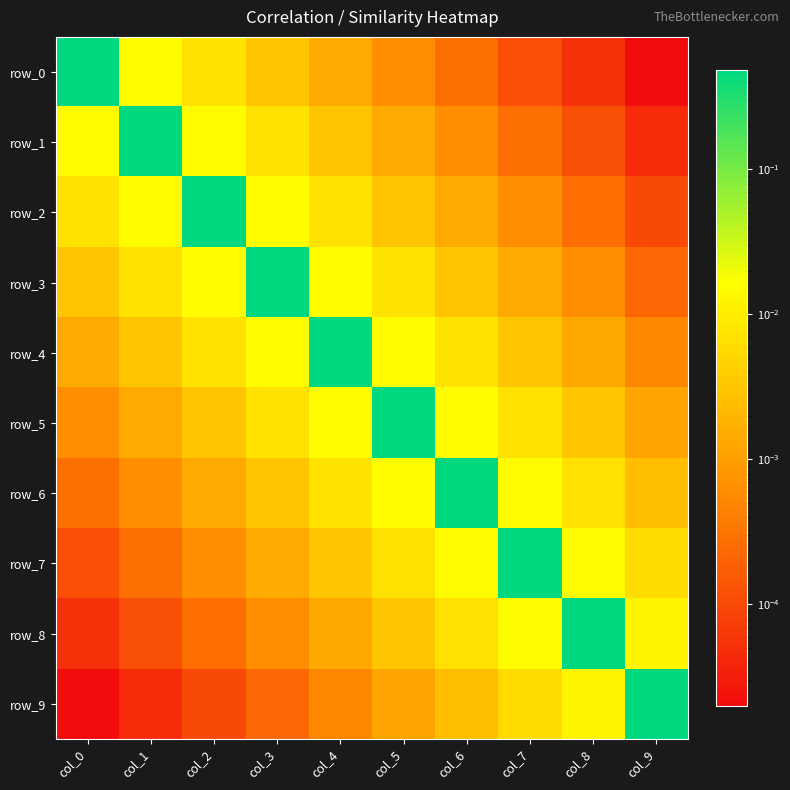

Reading left to right, list all the values displayed in this chart.

row_0: col_0=0.5	col_1=0.0	col_2=0.0	col_3=0.0	col_4=0.0	col_5=0.0	col_6=0.0	col_7=0.0	col_8=0.0	col_9=0.0
row_1: col_0=0.0	col_1=0.5	col_2=0.0	col_3=0.0	col_4=0.0	col_5=0.0	col_6=0.0	col_7=0.0	col_8=0.0	col_9=0.0
row_2: col_0=0.0	col_1=0.0	col_2=0.5	col_3=0.0	col_4=0.0	col_5=0.0	col_6=0.0	col_7=0.0	col_8=0.0	col_9=0.0
row_3: col_0=0.0	col_1=0.0	col_2=0.0	col_3=0.5	col_4=0.0	col_5=0.0	col_6=0.0	col_7=0.0	col_8=0.0	col_9=0.0
row_4: col_0=0.0	col_1=0.0	col_2=0.0	col_3=0.0	col_4=0.5	col_5=0.0	col_6=0.0	col_7=0.0	col_8=0.0	col_9=0.0
row_5: col_0=0.0	col_1=0.0	col_2=0.0	col_3=0.0	col_4=0.0	col_5=0.5	col_6=0.0	col_7=0.0	col_8=0.0	col_9=0.0
row_6: col_0=0.0	col_1=0.0	col_2=0.0	col_3=0.0	col_4=0.0	col_5=0.0	col_6=0.5	col_7=0.0	col_8=0.0	col_9=0.0
row_7: col_0=0.0	col_1=0.0	col_2=0.0	col_3=0.0	col_4=0.0	col_5=0.0	col_6=0.0	col_7=0.5	col_8=0.0	col_9=0.0
row_8: col_0=0.0	col_1=0.0	col_2=0.0	col_3=0.0	col_4=0.0	col_5=0.0	col_6=0.0	col_7=0.0	col_8=0.5	col_9=0.0
row_9: col_0=0.0	col_1=0.0	col_2=0.0	col_3=0.0	col_4=0.0	col_5=0.0	col_6=0.0	col_7=0.0	col_8=0.0	col_9=0.5